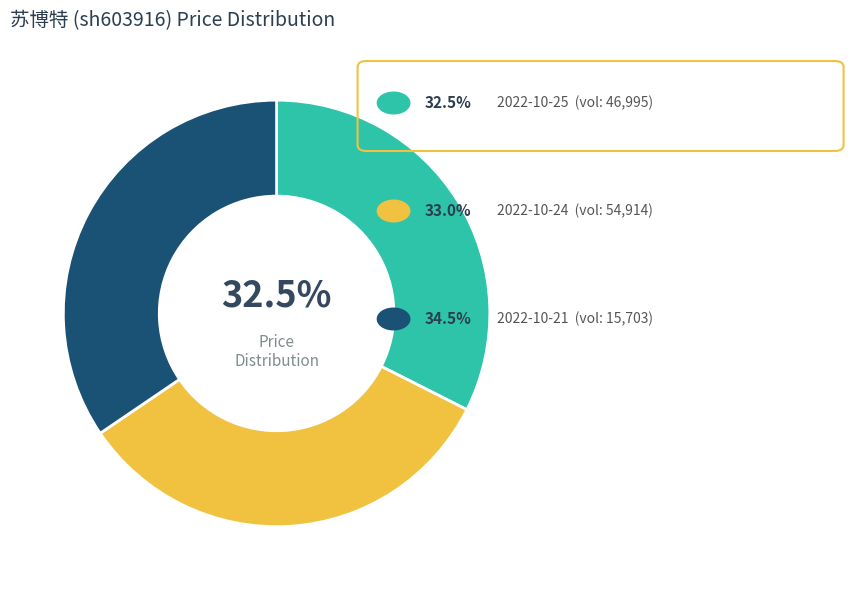

Is there any slice that represents more than half of the pie?

No